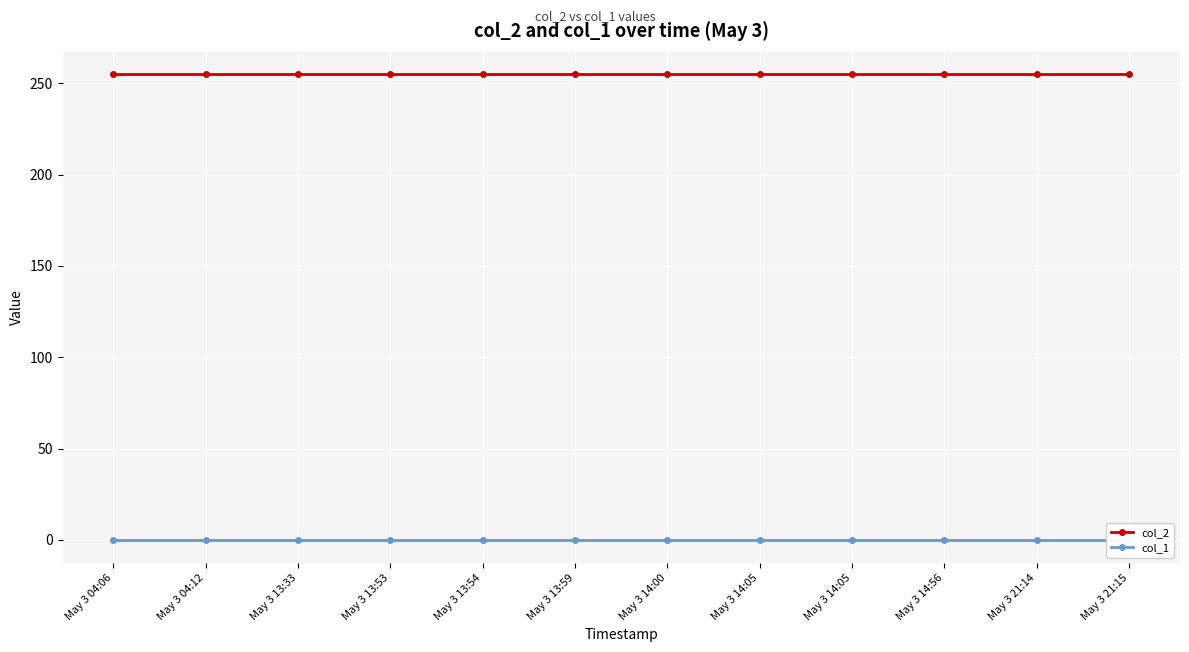

True or false: col_1 and col_2 cross at least once.

False